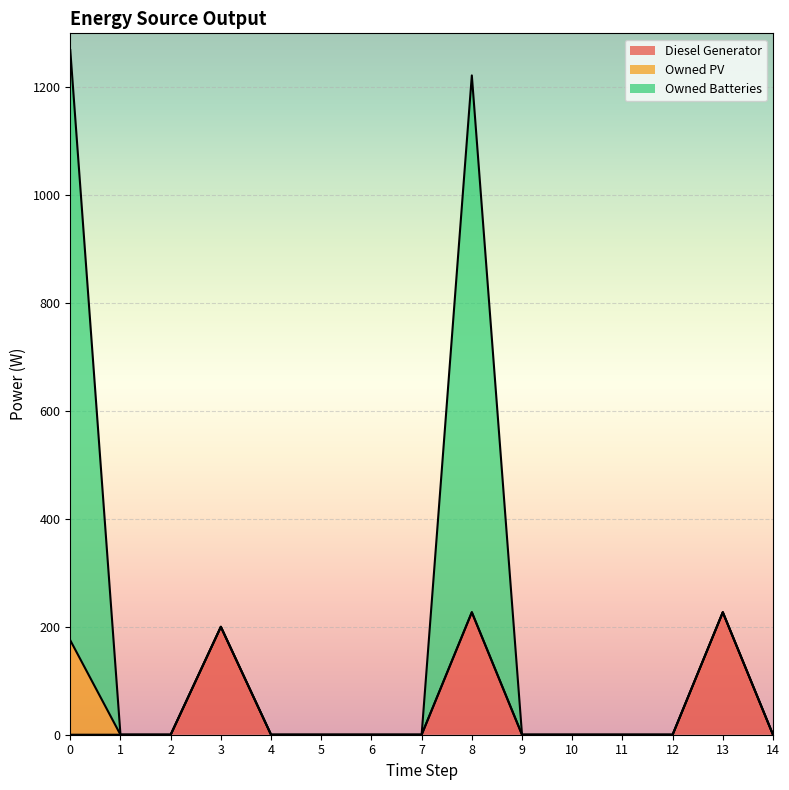

At which category does Diesel Generator reach its first local peak?

3